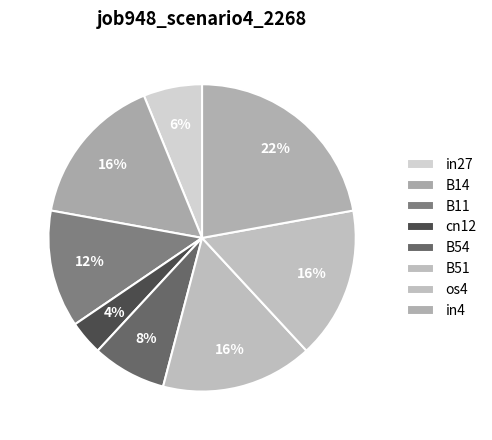

Count the number of slices in the pie.

8